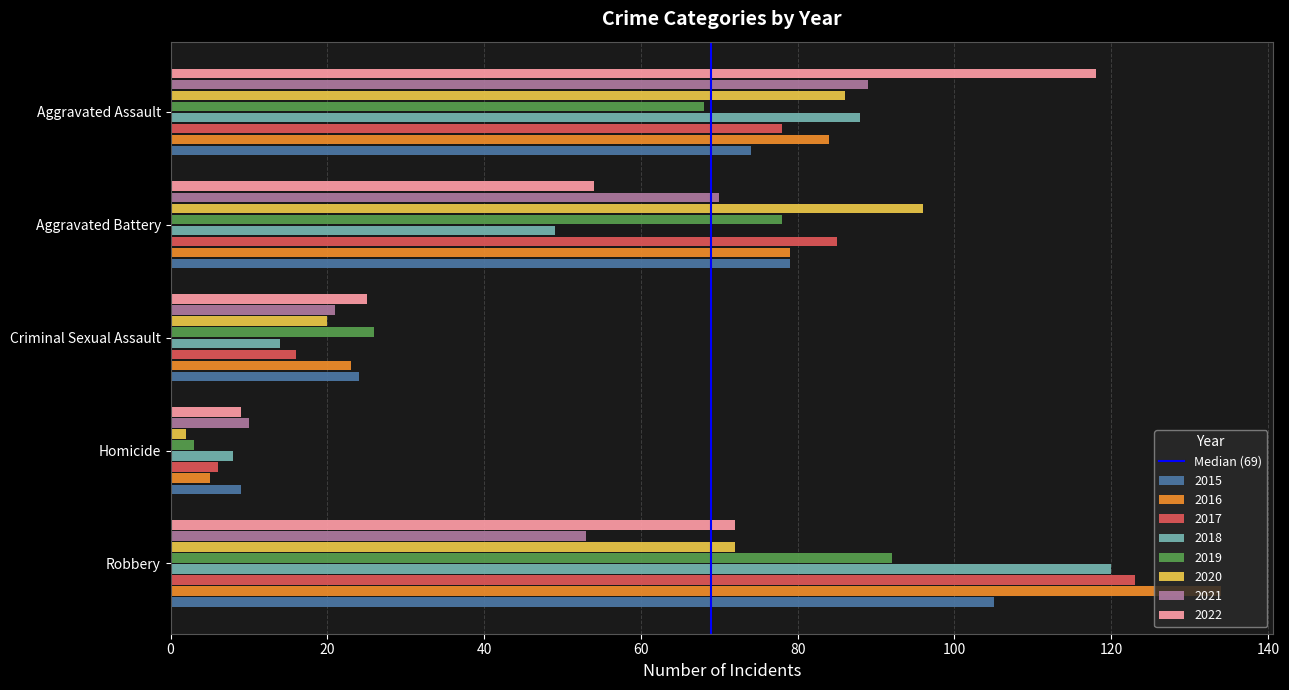

Rank the categories by 2020 value from lowest to highest.

Homicide, Criminal Sexual Assault, Robbery, Aggravated Assault, Aggravated Battery